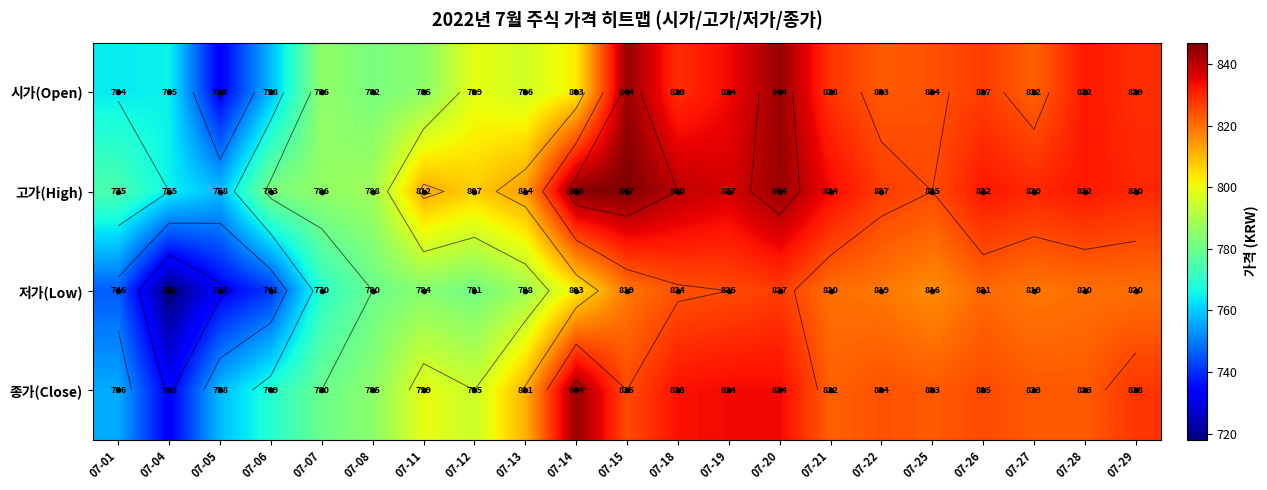

What is the difference between the highest and lowest values at 07-20?

17